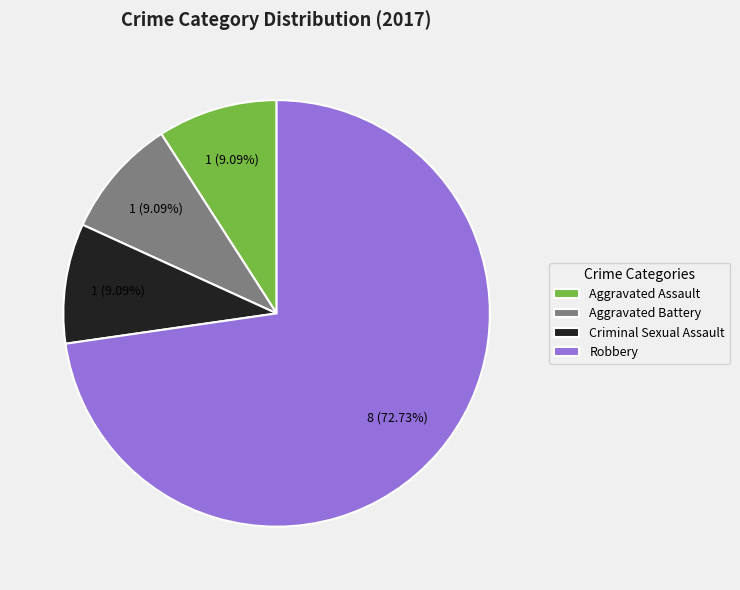

What is the largest slice in the pie chart?

Robbery